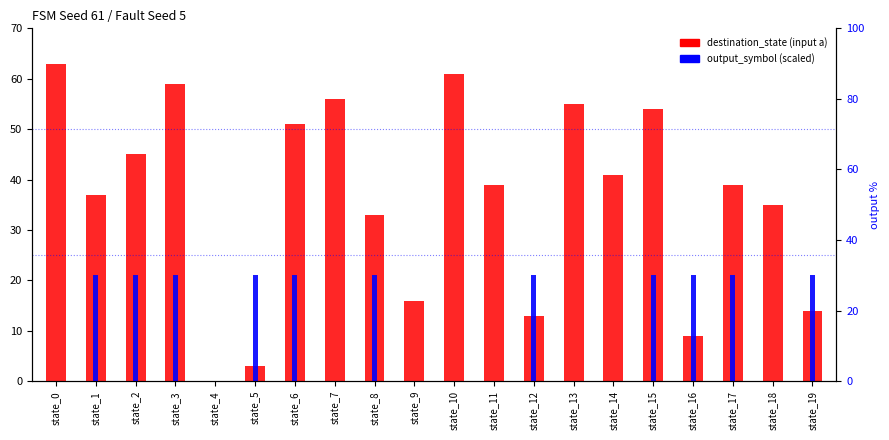

List the labels in order of destination_state_a value, largest first.

state_0, state_10, state_3, state_7, state_13, state_15, state_6, state_2, state_14, state_11, state_17, state_1, state_18, state_8, state_9, state_19, state_12, state_16, state_5, state_4